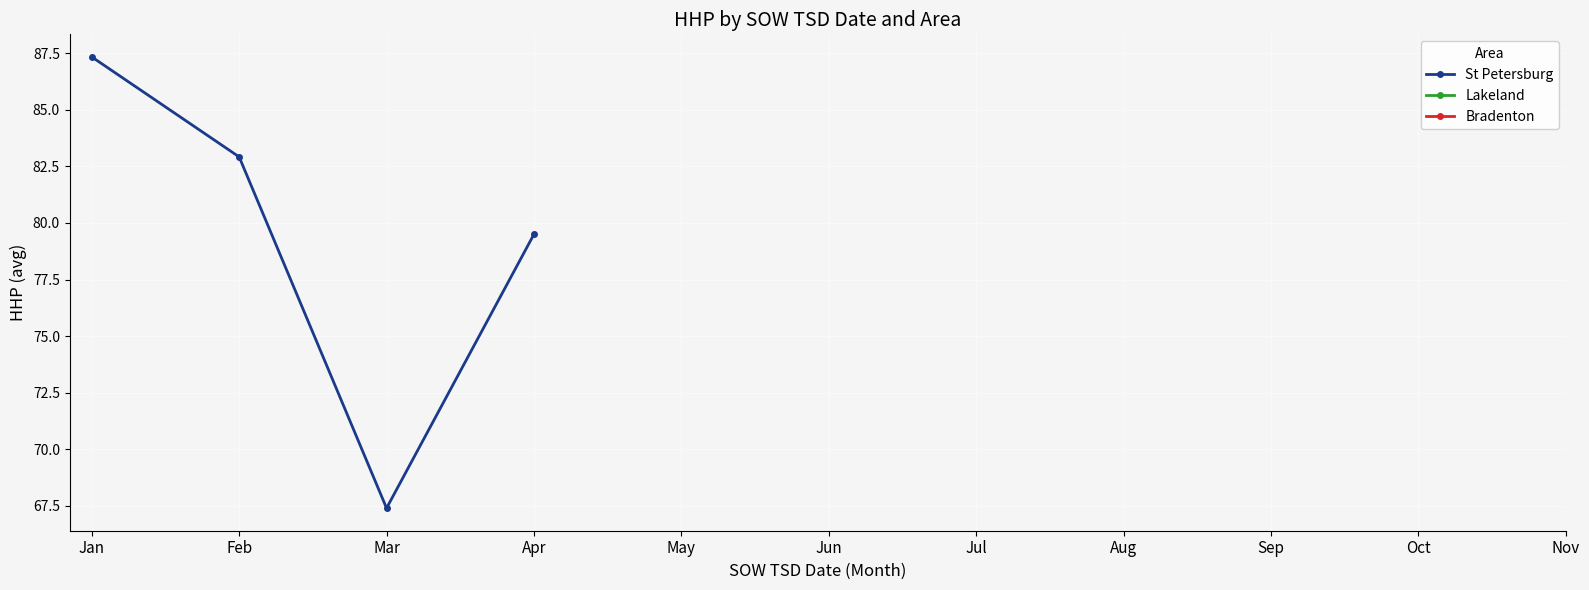

Is the value of St Petersburg at Sep greater than the value of Lakeland at Jul?

No